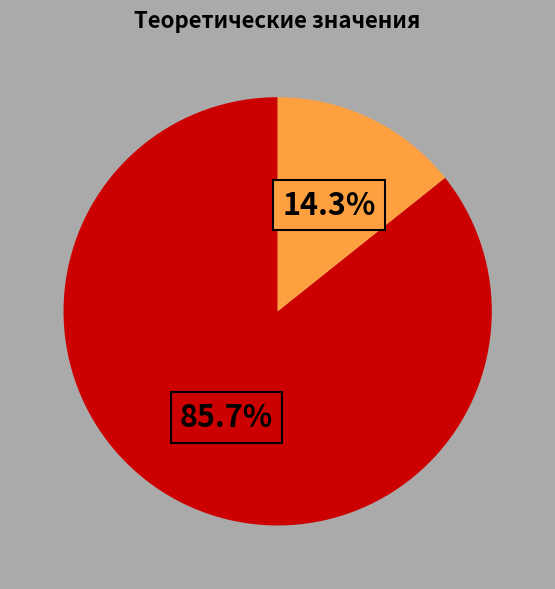

How many segments does this pie chart have?

2